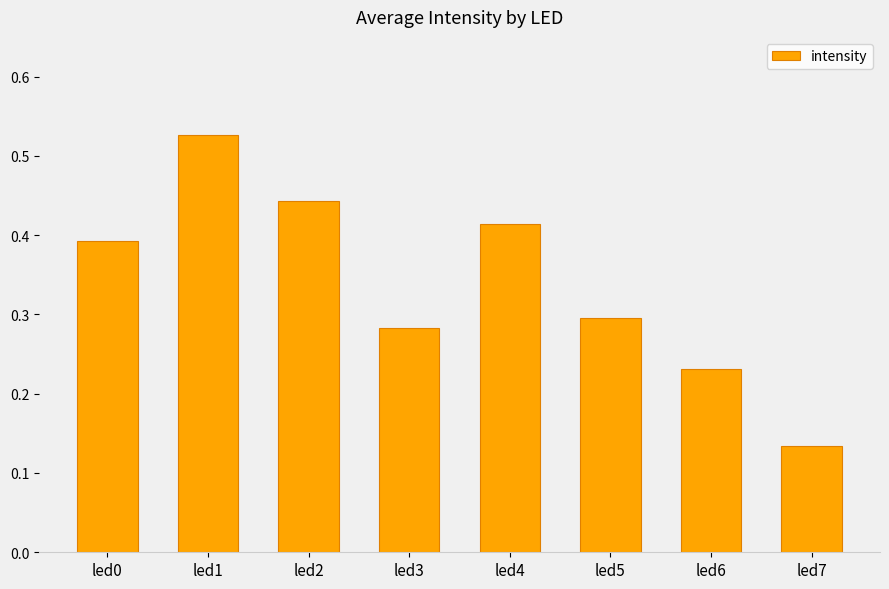

What is the sum of the values at led5 and led4?

0.7